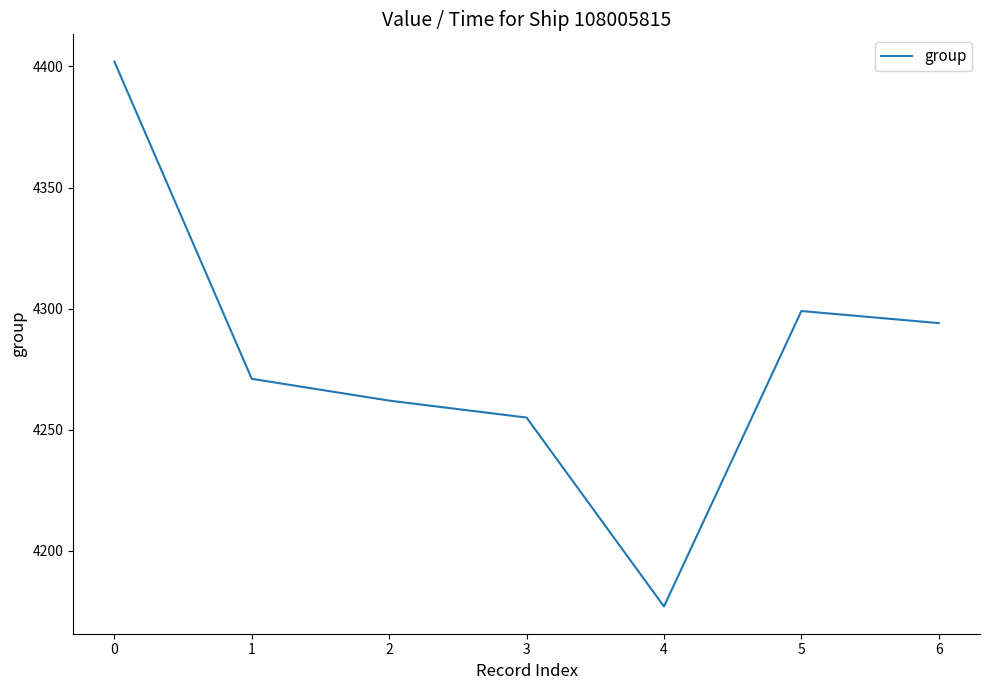

Between 2 and 5, which is larger?

5